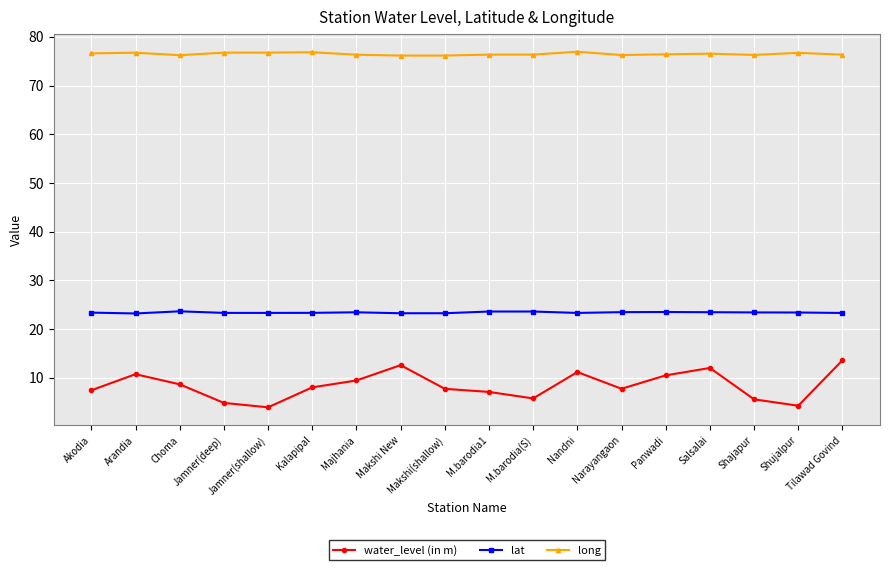

The value of lat at Salsalai is 6.3. True or false?

False